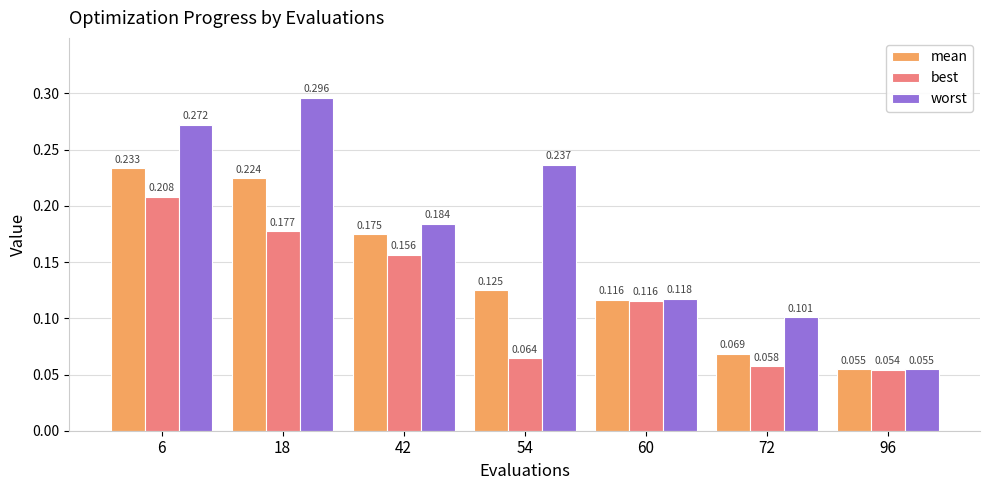

Which series has the largest range (max minus min)?

worst